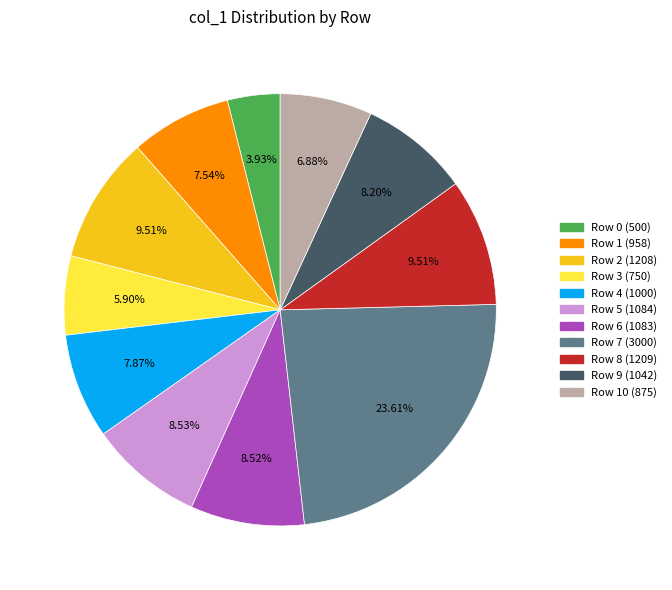

Is there a majority slice in this chart?

No